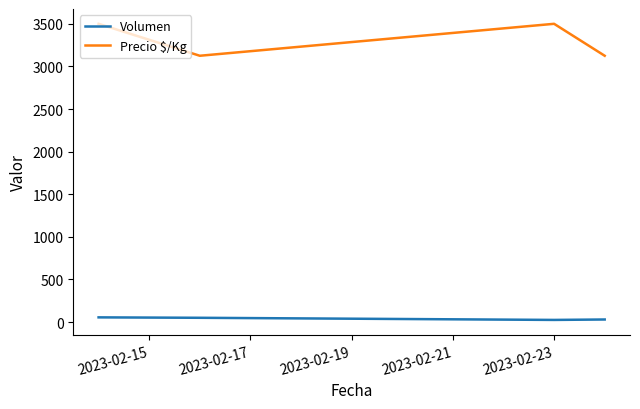

Which series has the largest total across all categories?

Precio $/Kg